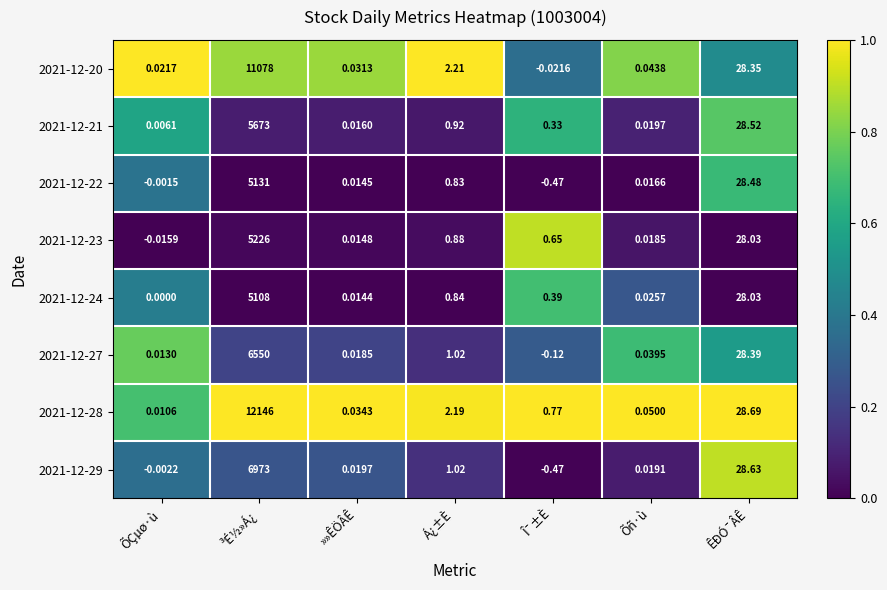

What is the difference between the highest and lowest values at Î¯±È?

1.2